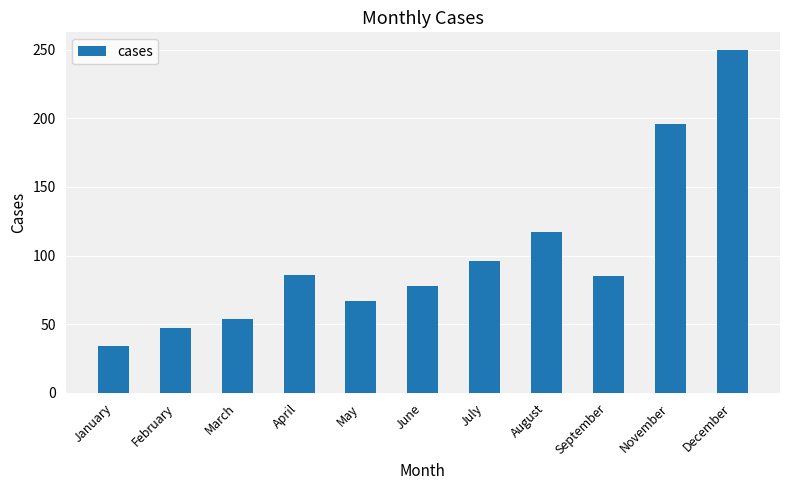

Is it true that the value at November is 196?

True